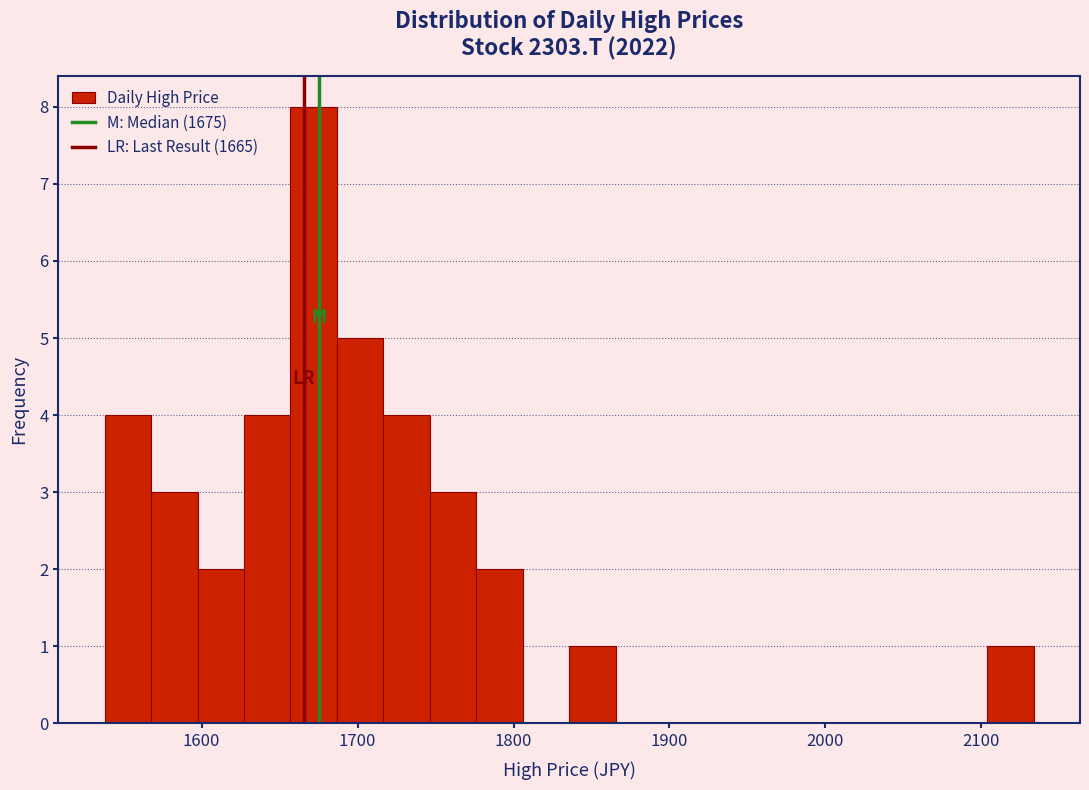

Around what value on the x-axis is the tallest bar? Give the approximate position of its centre, as read against the axis.

1670